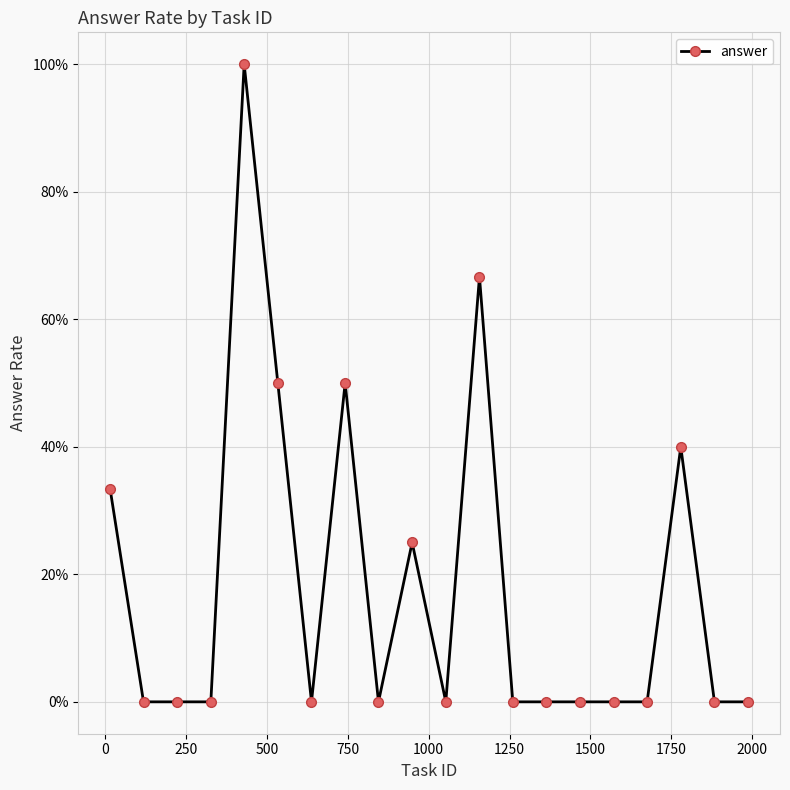

What is the greatest value displayed?

1.0